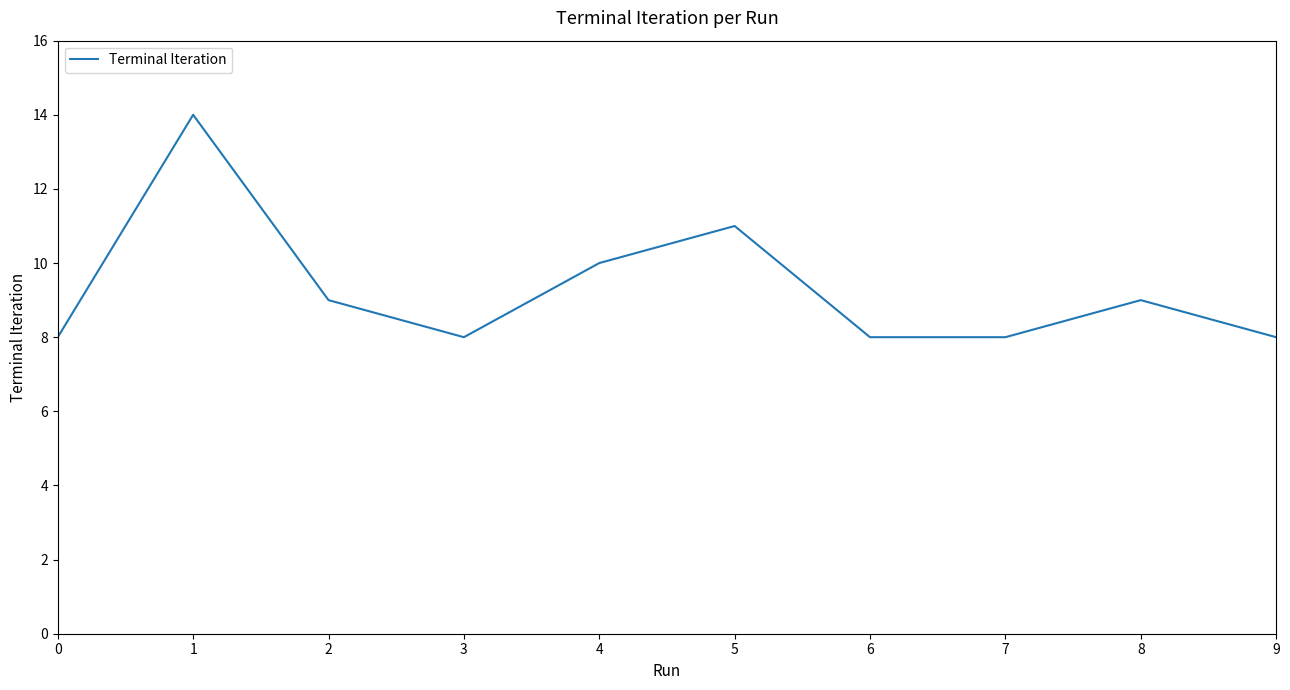

What is the smallest value displayed?

8